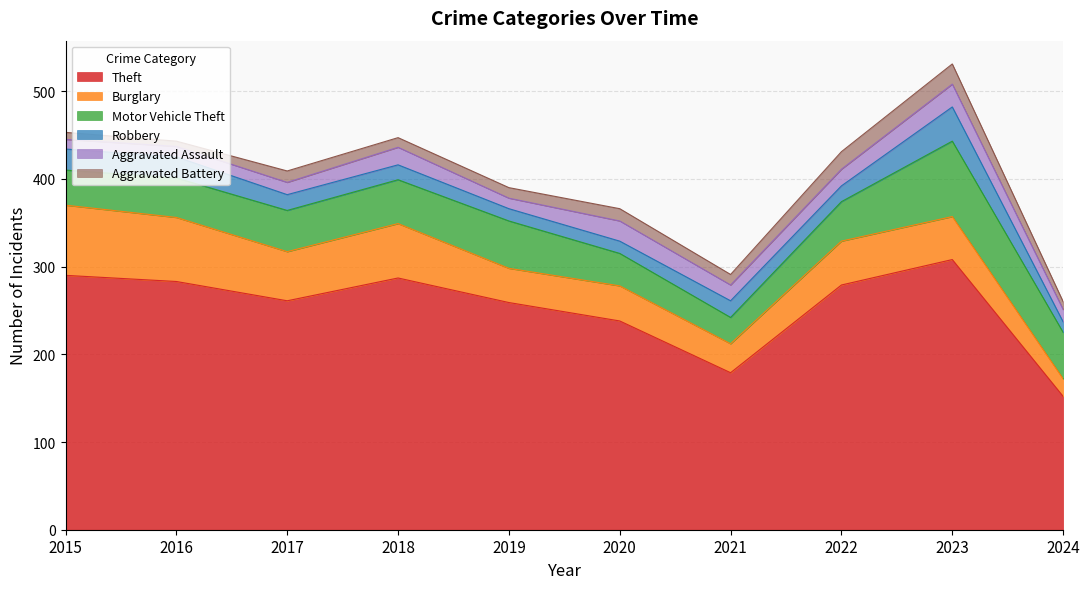

In Motor Vehicle Theft, how many points are higher than both neighbors (excluding endpoints)?

2